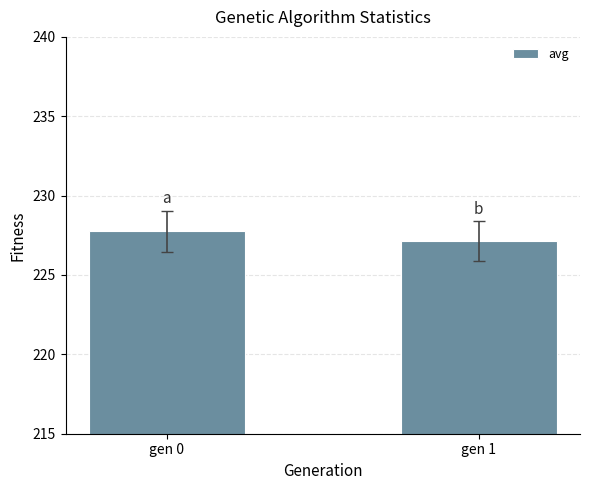

Reading left to right, list all the values displayed in this chart.

gen 0=227.8	gen 1=227.1